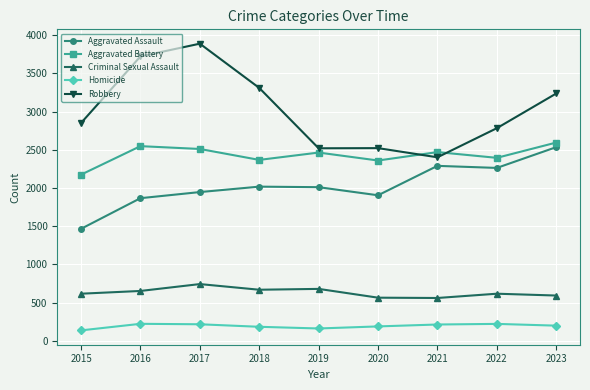

How many values in the Aggravated Assault series are below 2011?

4